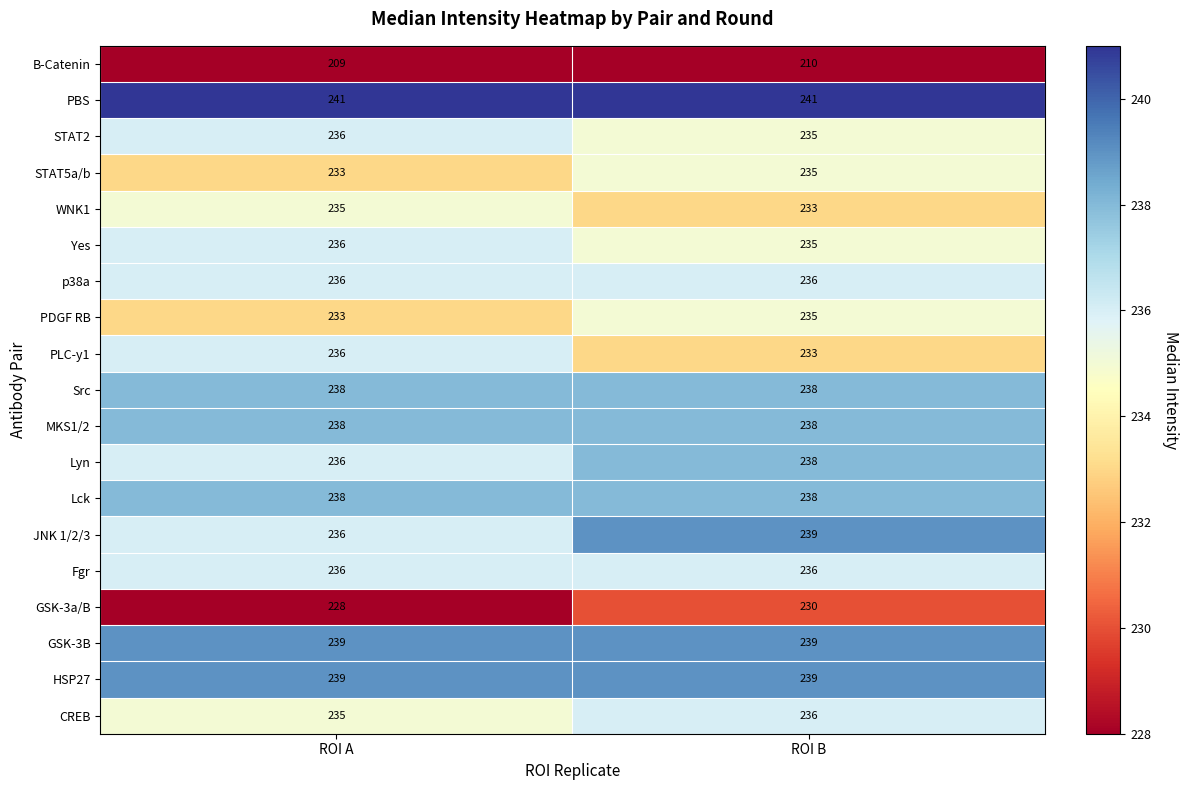

Where is JNK 1/2/3 nearest to the value 237?

ROI A